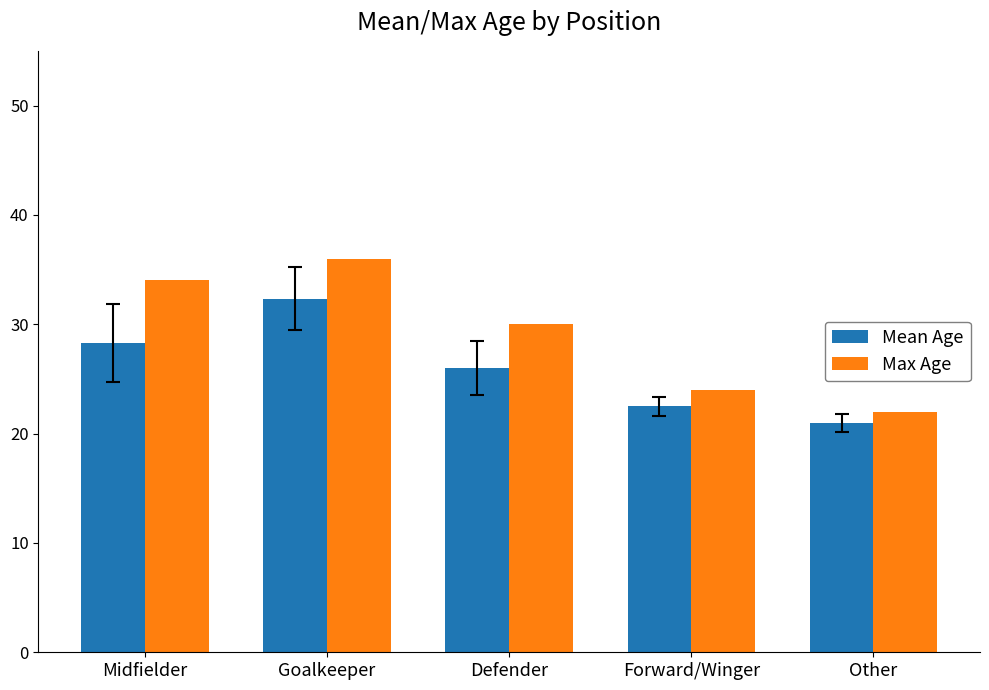

Which series has the widest spread of values?

Max Age